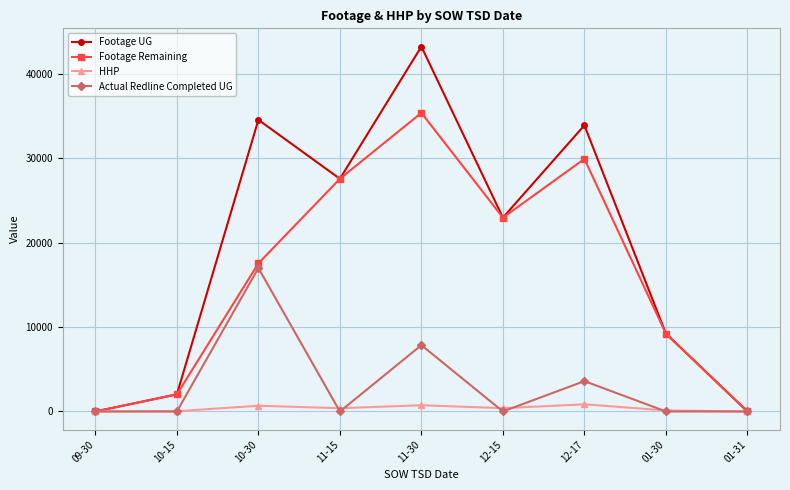

The value of Actual Redline Completed UG at 12-15 is 0. True or false?

True